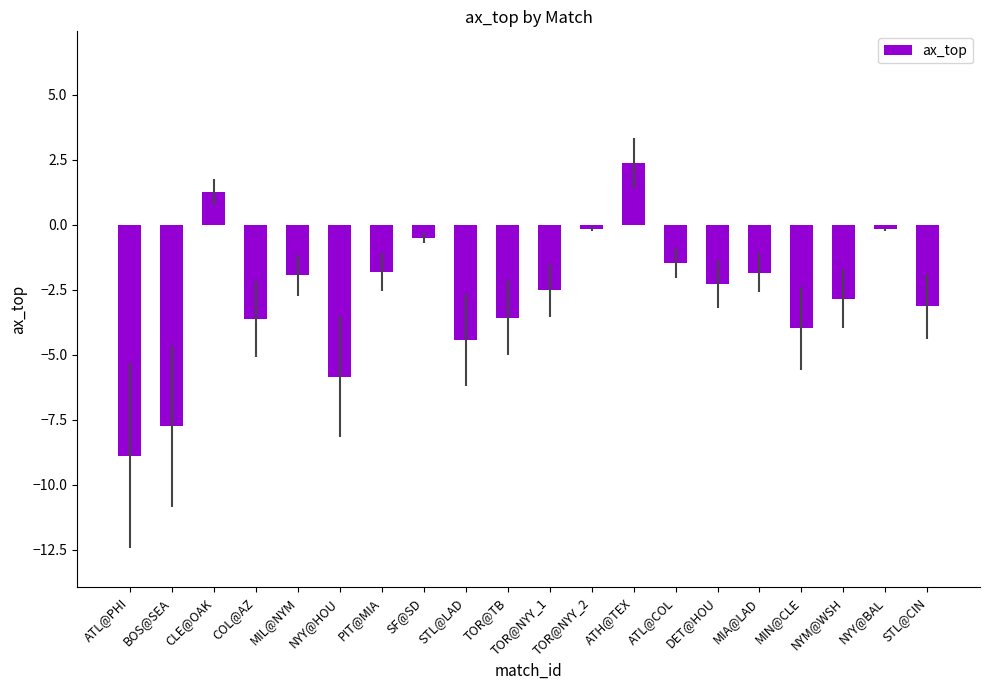

What position from the left is NYM@WSH?

18